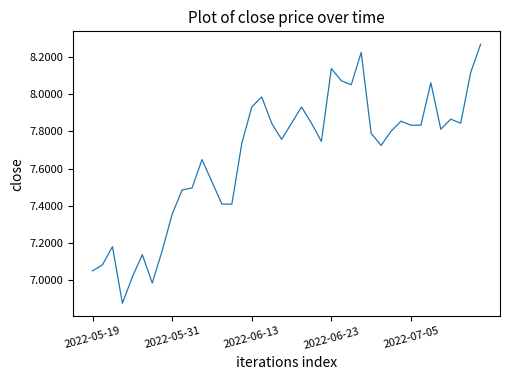

What is the difference between the maximum and minimum values?

1.4